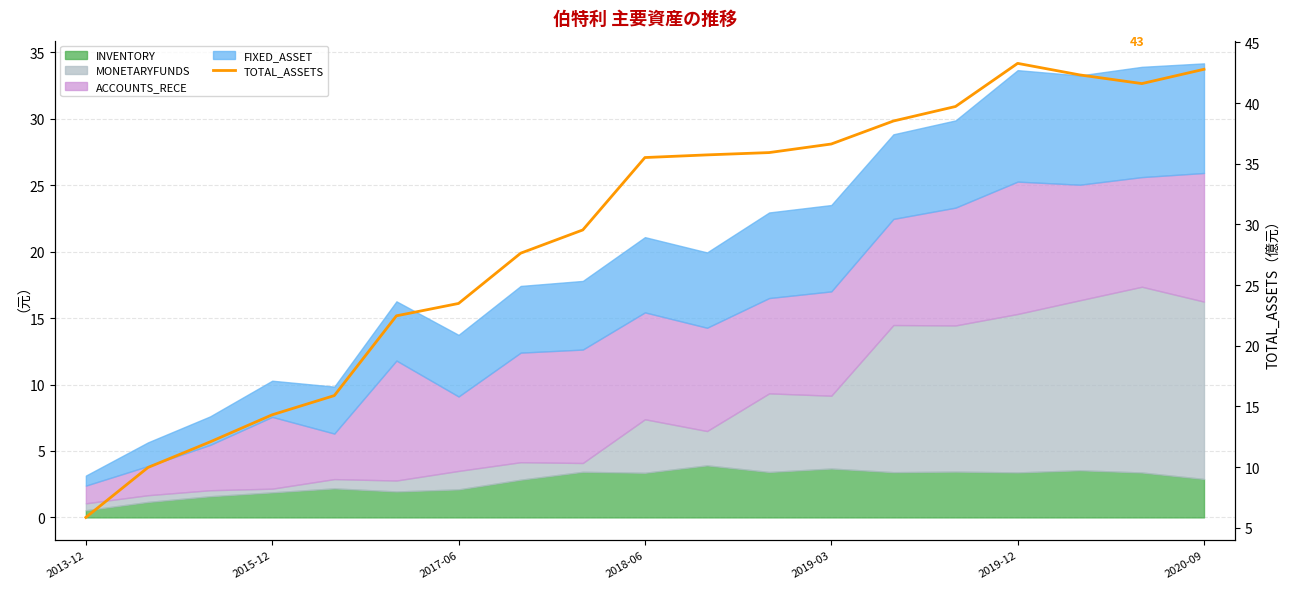

How many data points are less than 35?

9